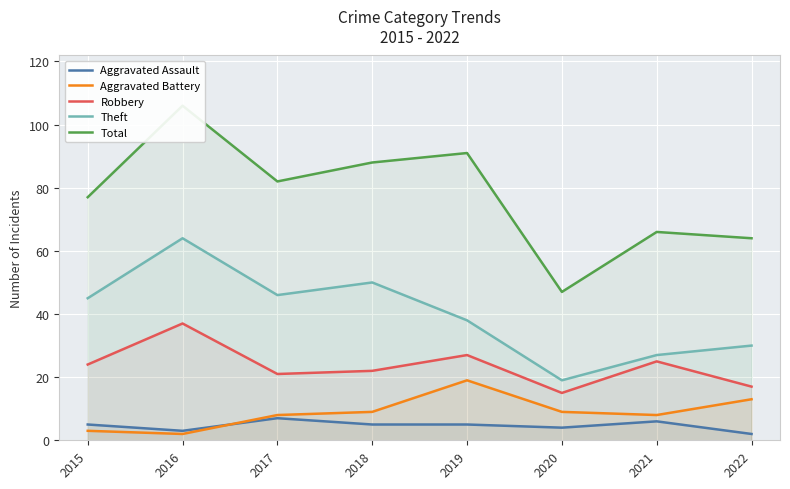

How many lines are shown in the chart?

5